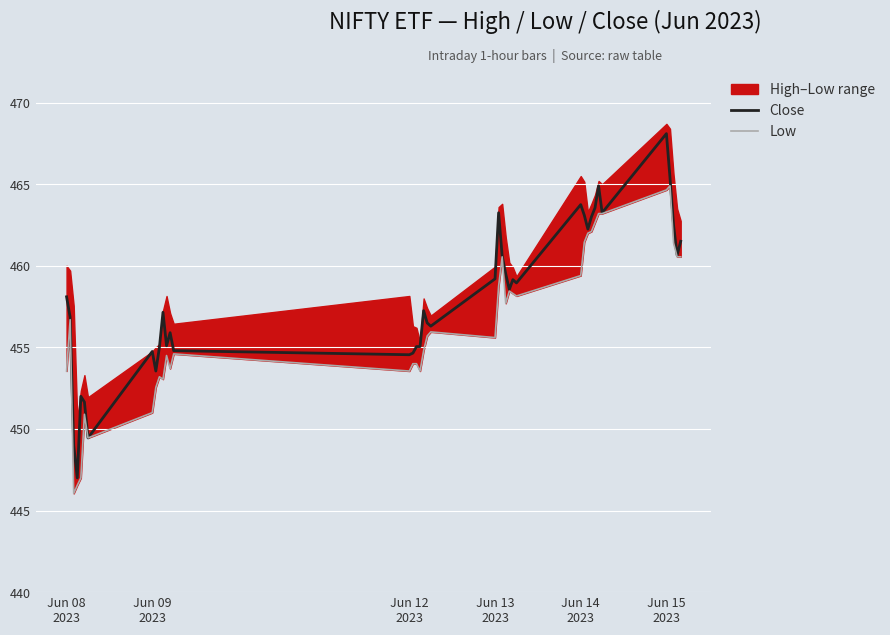

Which series has the largest total across all categories?

Close